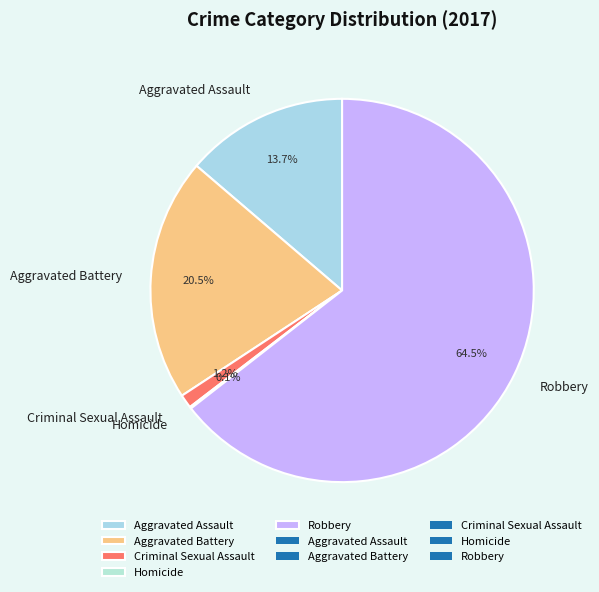

What is the largest slice in the pie chart?

Robbery